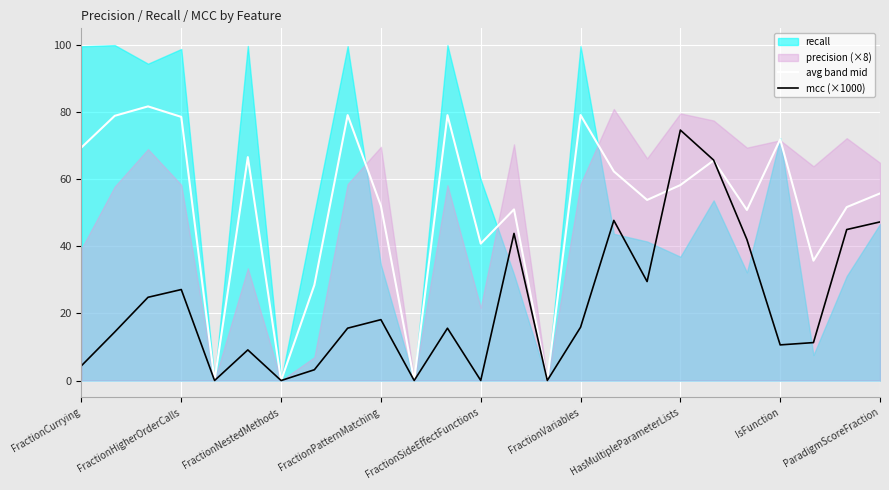

Reading right to left, list all the values displayed in this chart.

avg band mid: 55.8	51.7	35.7	71.9	50.8	65.6	58.3	53.8	62.3	79.1	0.0	51.0	40.8	79.1	0.0	52.1	79.1	28.5	0.0	66.6	0.0	78.6	81.7	78.9	69.5
mcc (×1000): 47.3	45.0	11.3	10.6	42.0	65.7	74.7	29.5	47.7	15.9	0.0	43.9	0.0	15.6	0.0	18.2	15.6	3.2	0.0	9.1	0.0	27.1	24.8	14.5	4.4